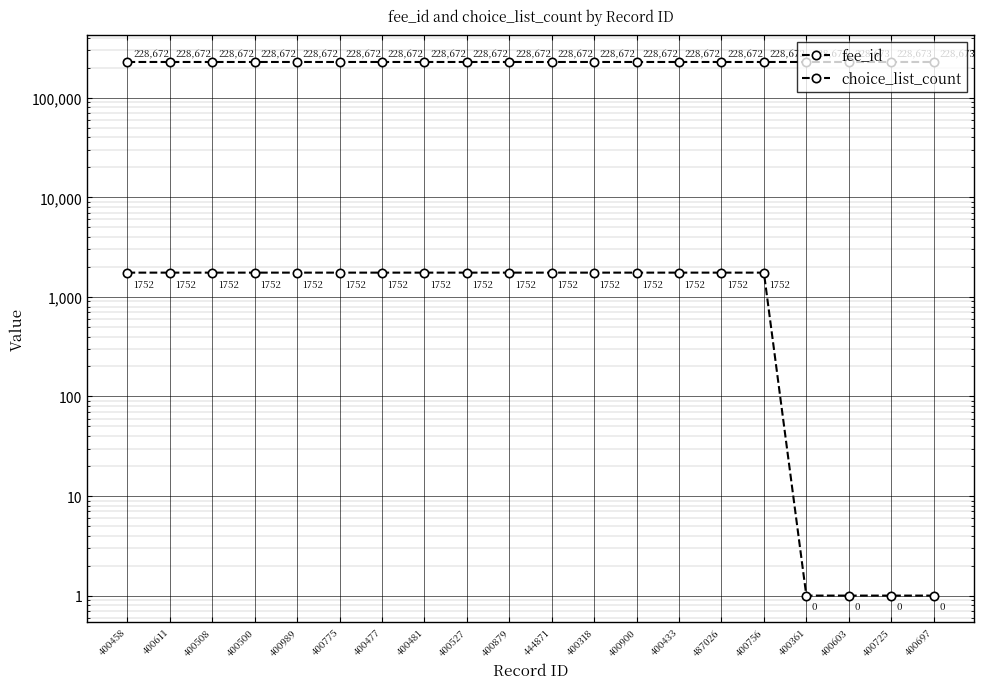

What is the maximum value for choice_list_count?

1752